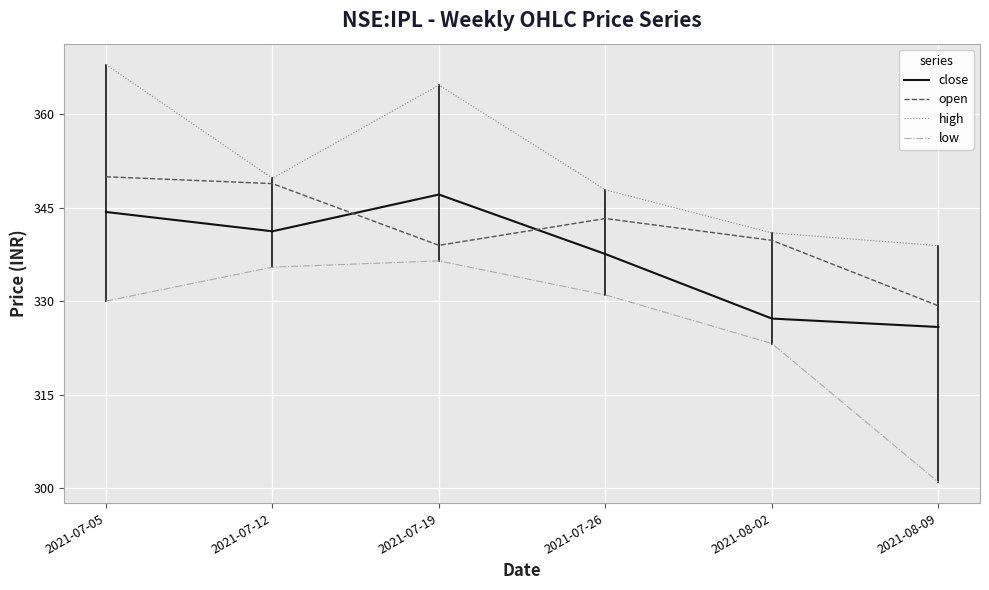

What position from the left is 2021-07-12?

2